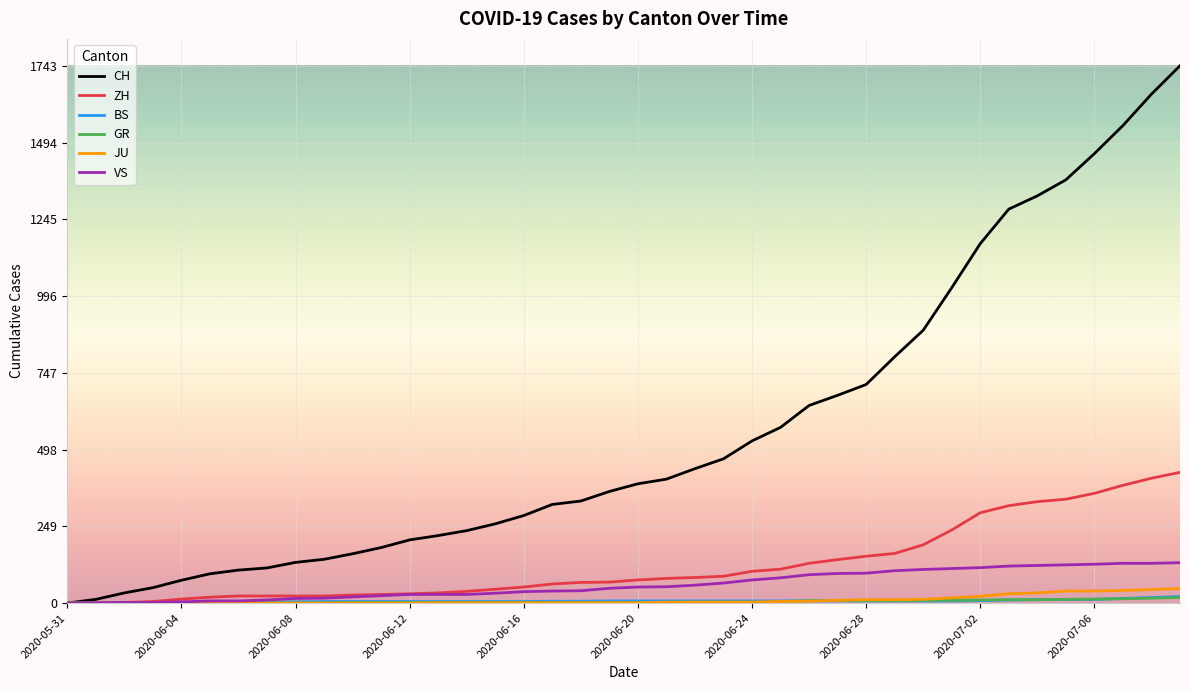

Which series has the widest spread of values?

CH